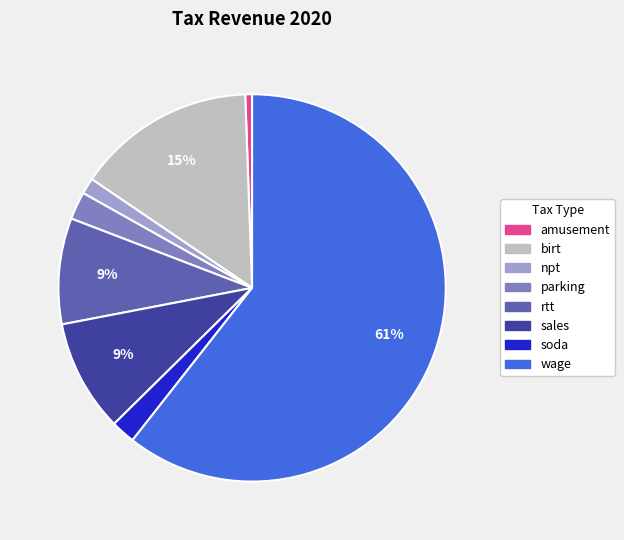

Which slice is the largest?

wage